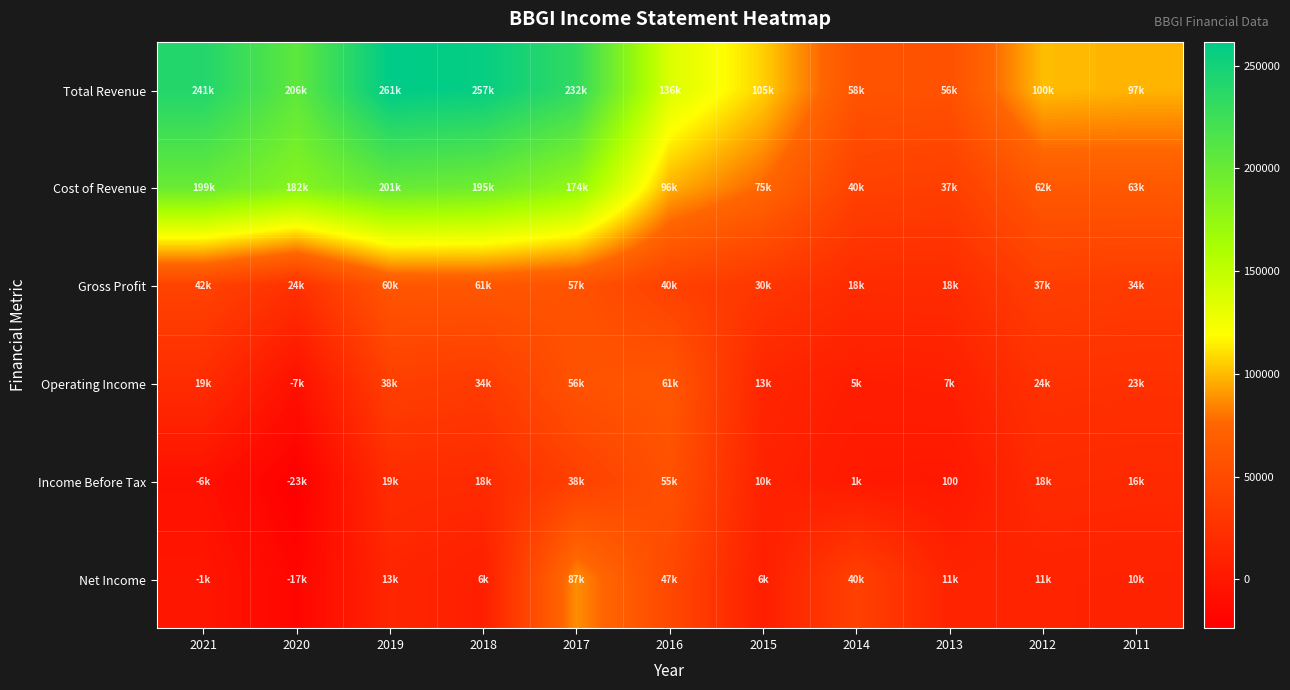

Rank the series by their maximum value, from lowest to highest.

Income Before Tax, Gross Profit, Operating Income, Net Income, Cost of Revenue, Total Revenue